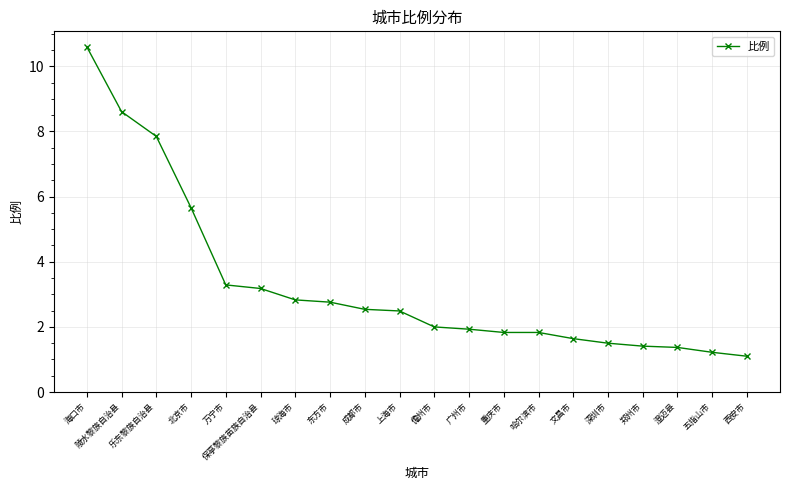

What is the difference between the values at 乐东黎族自治县 and 东方市?

5.1